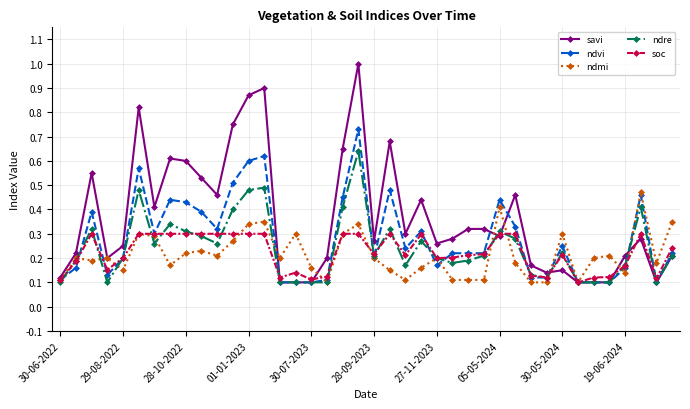

True or false: ndre has more than 2 points higher than both neighbors.

True